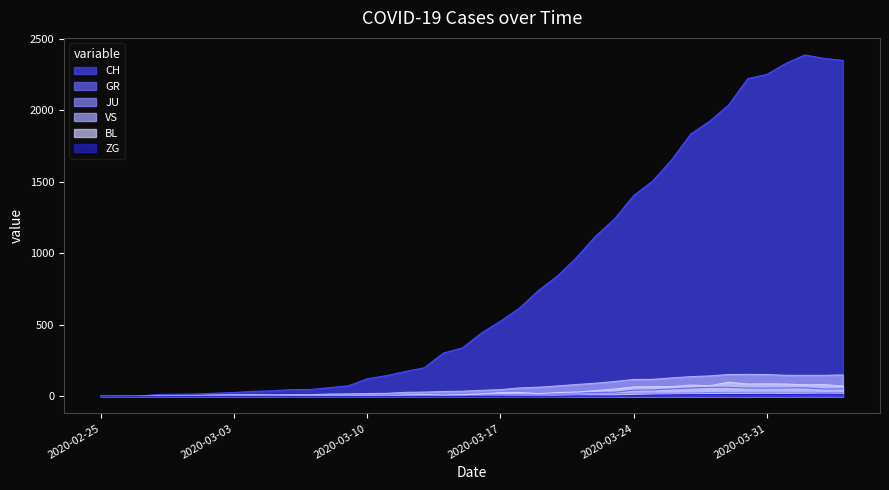

Rank the series by their maximum value, from lowest to highest.

ZG, JU, GR, BL, VS, CH